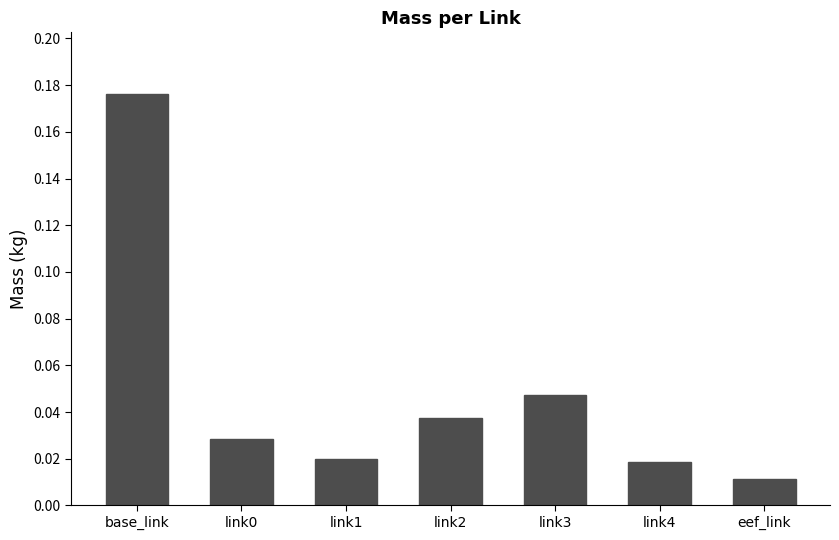

Where is the data nearest to the value 0?

eef_link